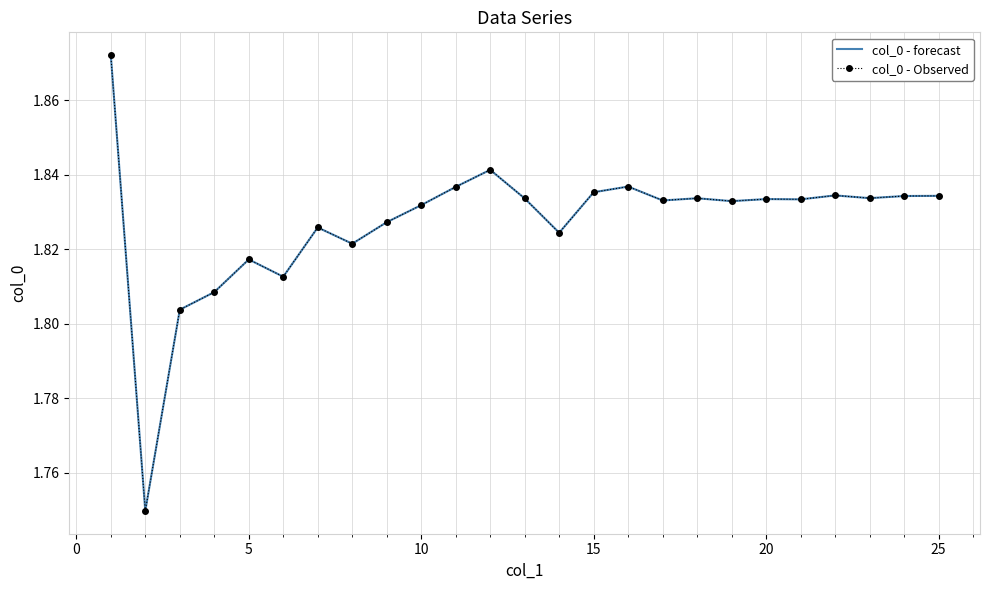

How many lines are shown in the chart?

2